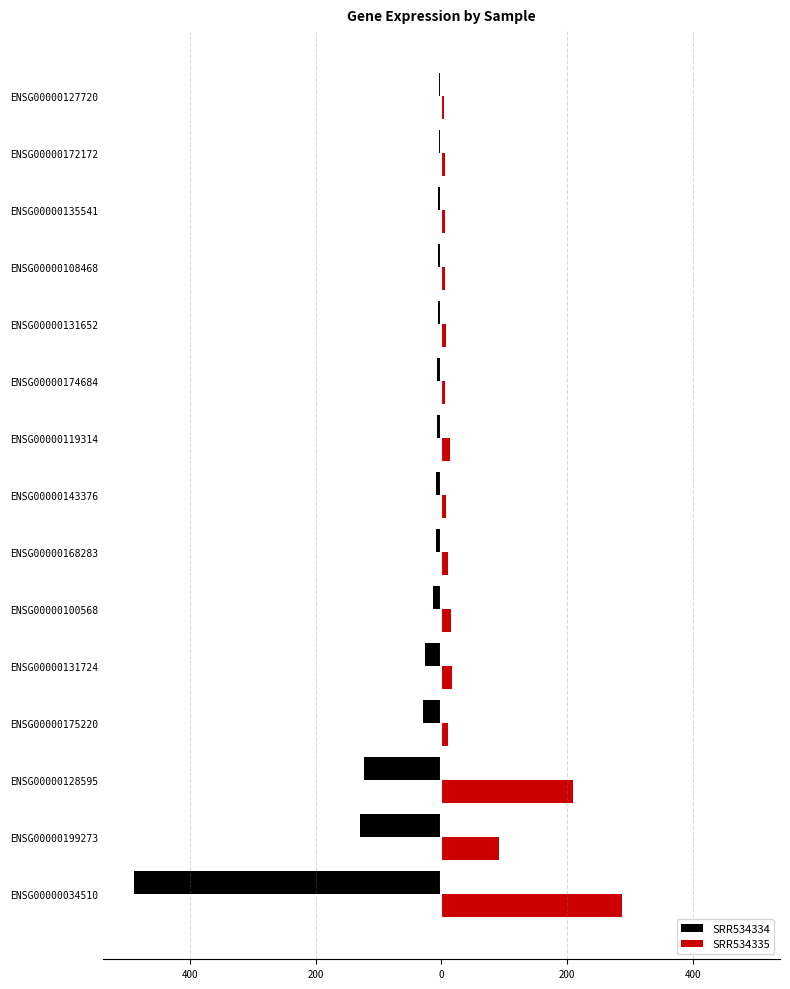

What are all the series names shown in the legend?

SRR534334, SRR534335